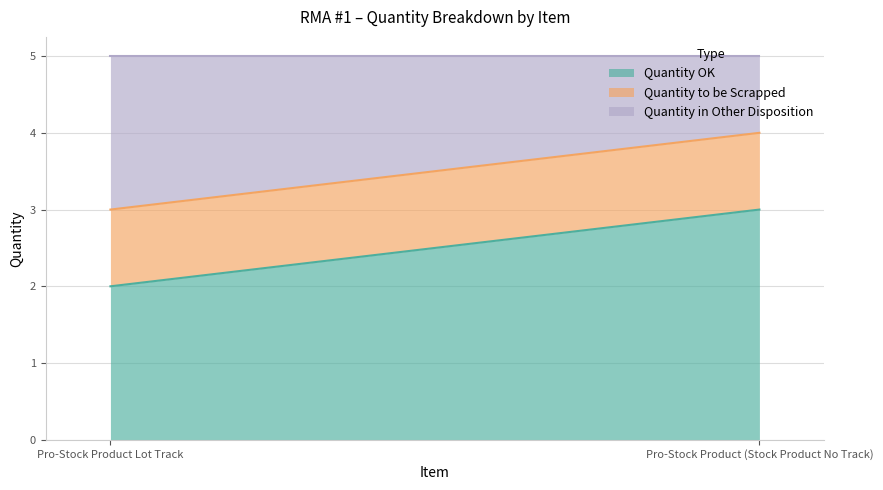

Which series has the largest range (max minus min)?

Quantity OK